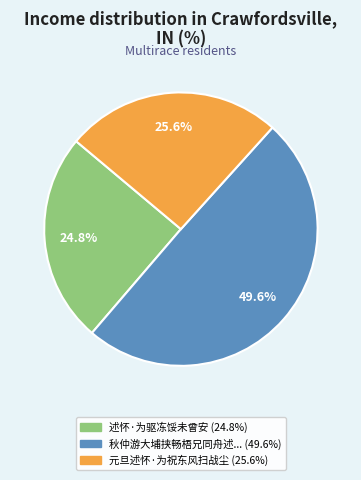

Is there any slice that represents more than half of the pie?

No